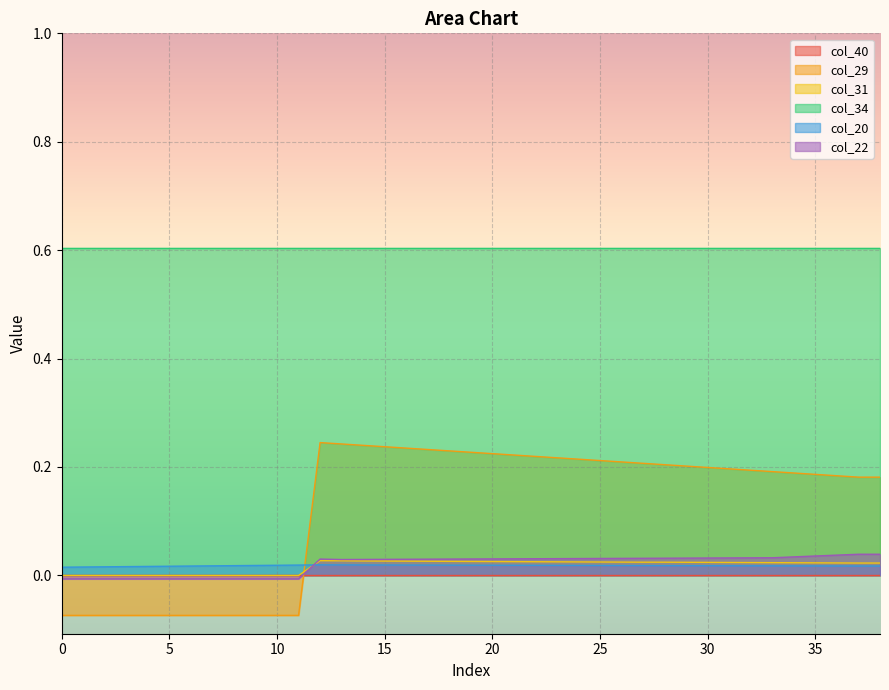

True or false: col_22 has a value of 0.0 at 23.

True